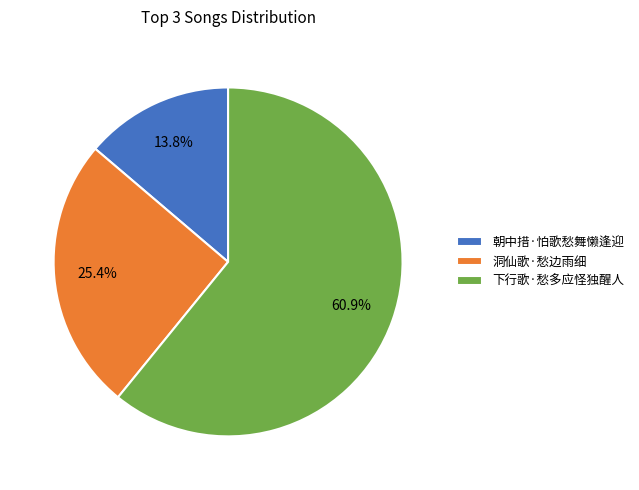

How many segments does this pie chart have?

3